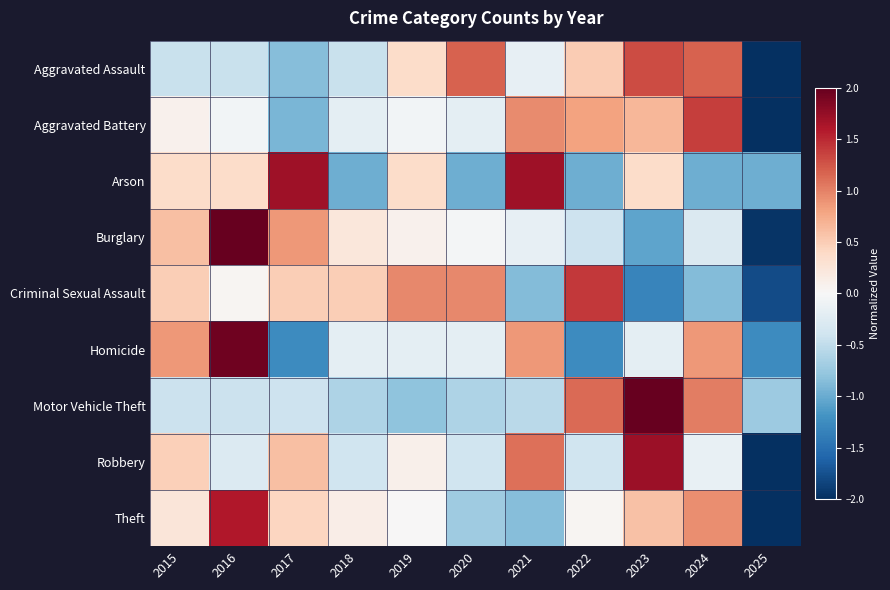

Reading left to right, extract all data points from this chart.

Aggravated Assault: 2015=-0.4	2016=-0.4	2017=-0.8	2018=-0.4	2019=0.4	2020=1.2	2021=-0.2	2022=0.5	2023=1.3	2024=1.2	2025=-2.2
Aggravated Battery: 2015=0.1	2016=-0.1	2017=-0.9	2018=-0.2	2019=-0.1	2020=-0.2	2021=1.0	2022=0.8	2023=0.7	2024=1.4	2025=-2.5
Arson: 2015=0.4	2016=0.4	2017=1.7	2018=-1.0	2019=0.4	2020=-1.0	2021=1.7	2022=-1.0	2023=0.4	2024=-1.0	2025=-1.0
Burglary: 2015=0.6	2016=2.1	2017=0.9	2018=0.2	2019=0.1	2020=-0.0	2021=-0.2	2022=-0.4	2023=-1.1	2024=-0.3	2025=-2.0
Criminal Sexual Assault: 2015=0.5	2016=0.0	2017=0.5	2018=0.5	2019=1.0	2020=1.0	2021=-0.9	2022=1.4	2023=-1.3	2024=-0.9	2025=-1.8
Homicide: 2015=0.9	2016=1.9	2017=-1.3	2018=-0.2	2019=-0.2	2020=-0.2	2021=0.9	2022=-1.3	2023=-0.2	2024=0.9	2025=-1.3
Motor Vehicle Theft: 2015=-0.4	2016=-0.4	2017=-0.4	2018=-0.6	2019=-0.8	2020=-0.6	2021=-0.5	2022=1.1	2023=2.4	2024=1.0	2025=-0.7
Robbery: 2015=0.5	2016=-0.3	2017=0.6	2018=-0.4	2019=0.1	2020=-0.4	2021=1.1	2022=-0.4	2023=1.7	2024=-0.1	2025=-2.4
Theft: 2015=0.2	2016=1.6	2017=0.4	2018=0.1	2019=0.0	2020=-0.7	2021=-0.9	2022=0.0	2023=0.6	2024=0.9	2025=-2.4